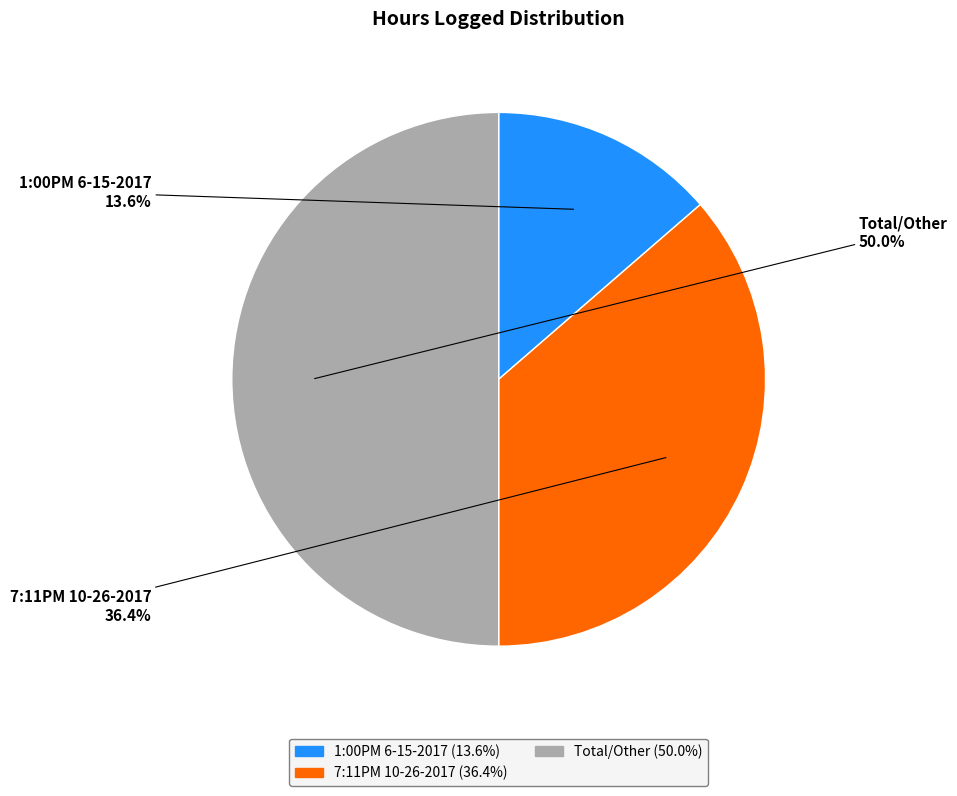

What is the total percentage of 7:11PM 10-26-2017 and 1:00PM 6-15-2017?

50.0%